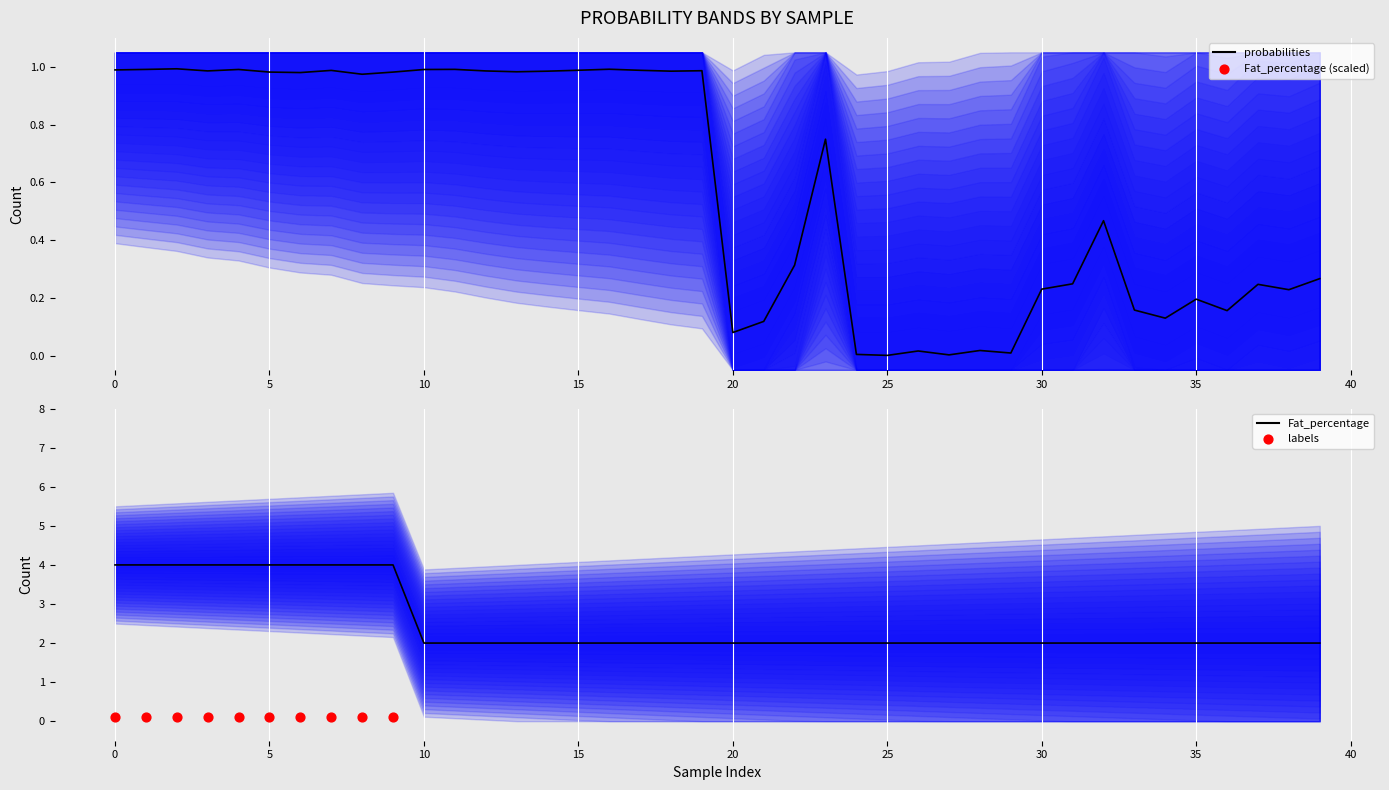

At which category is the sum across all series the highest?

5